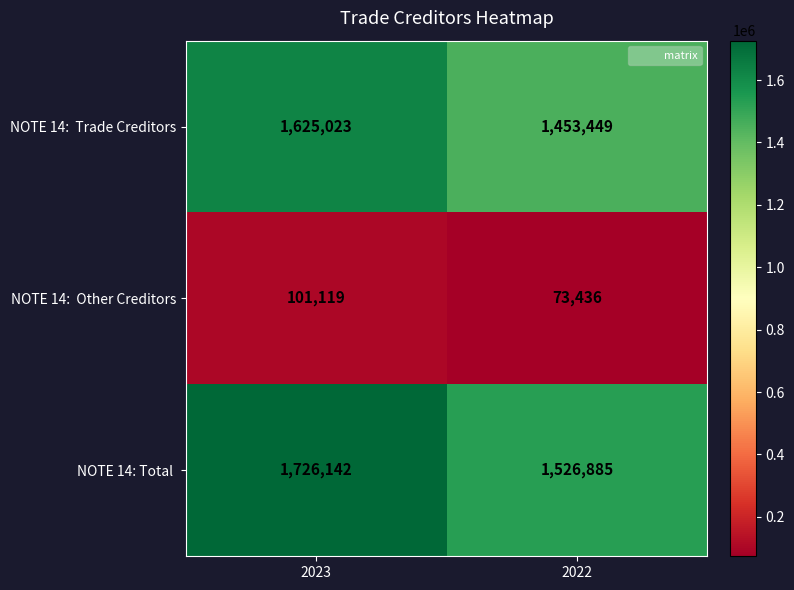

What is the spread (max minus min) of values at 2023?

1625023